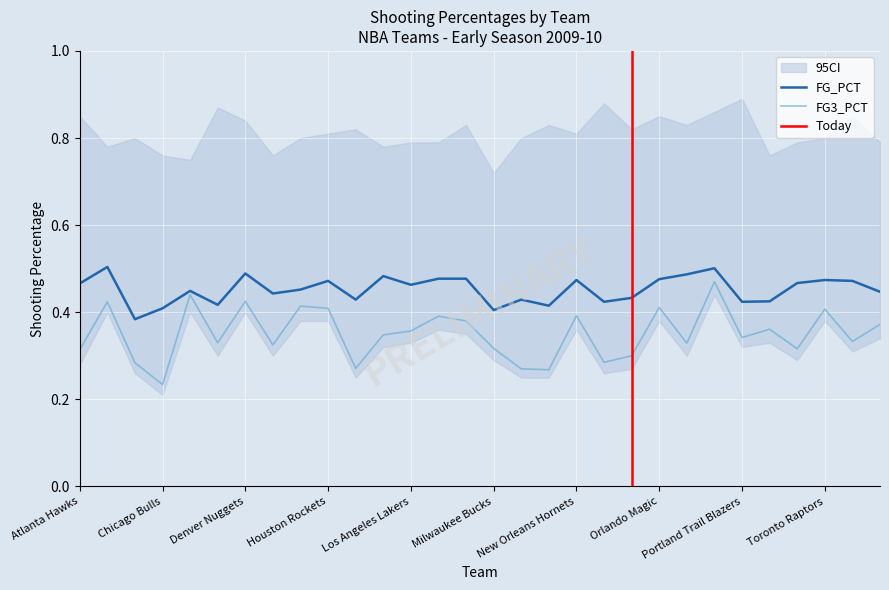

Between Los Angeles Lakers and Sacramento Kings, which is larger?

Los Angeles Lakers